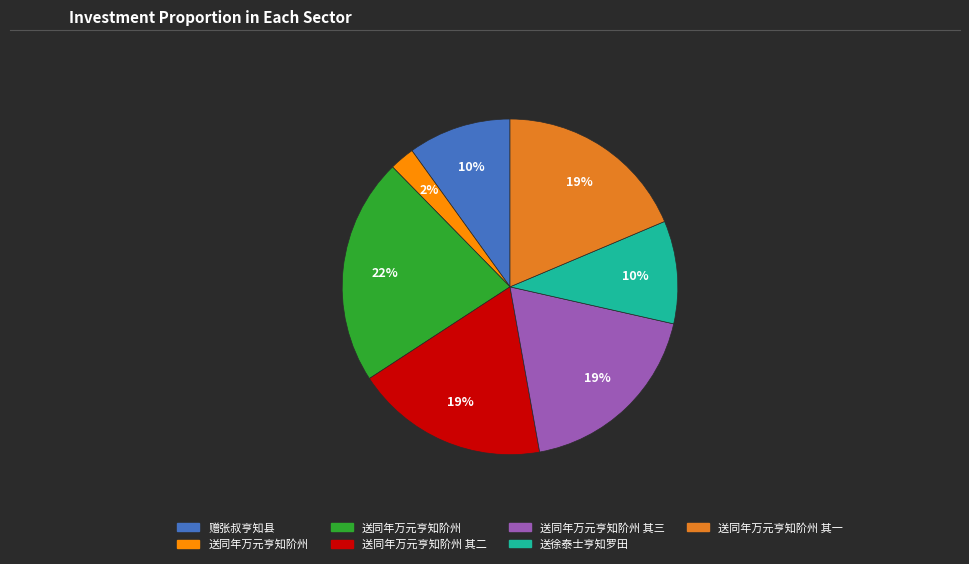

Count the number of slices in the pie.

7